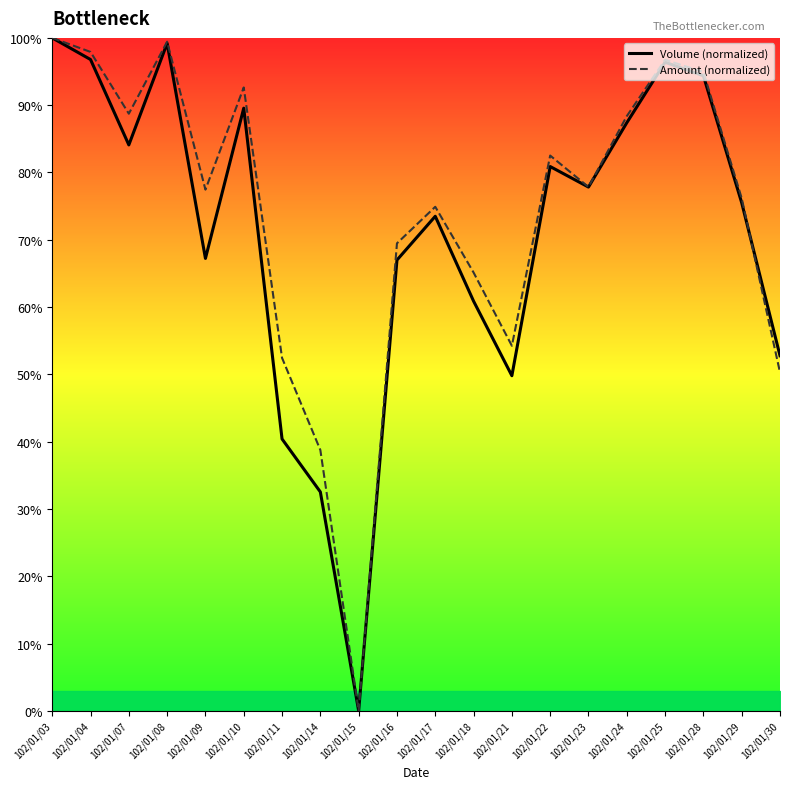

What is the average value of the Volume (normalized) series?

71.3